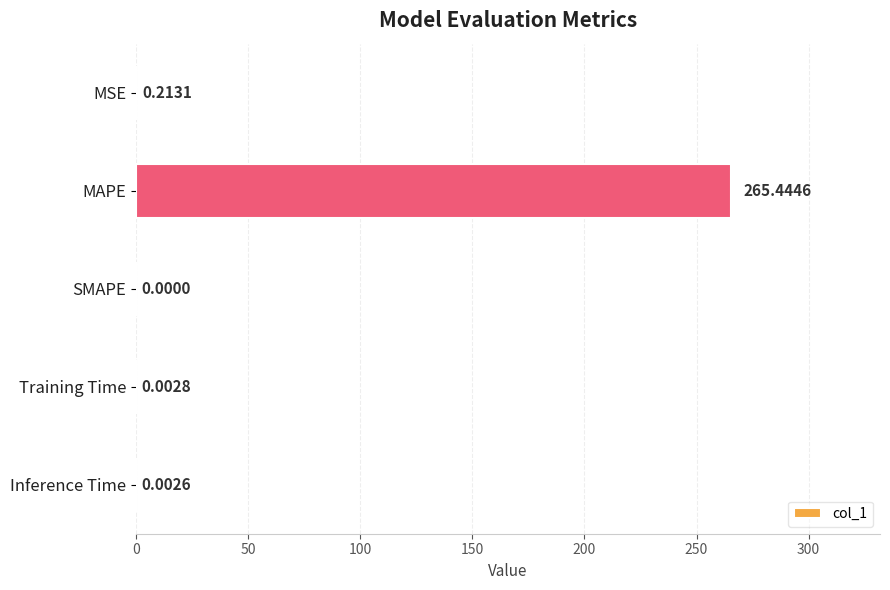

Which label corresponds to the largest value in the chart?

MAPE